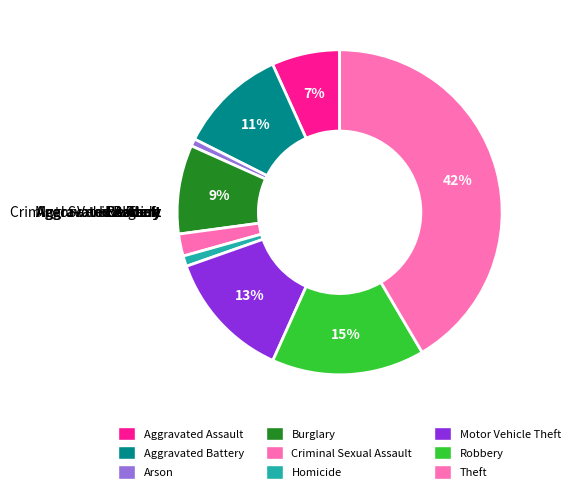

Is there any slice that represents more than half of the pie?

No